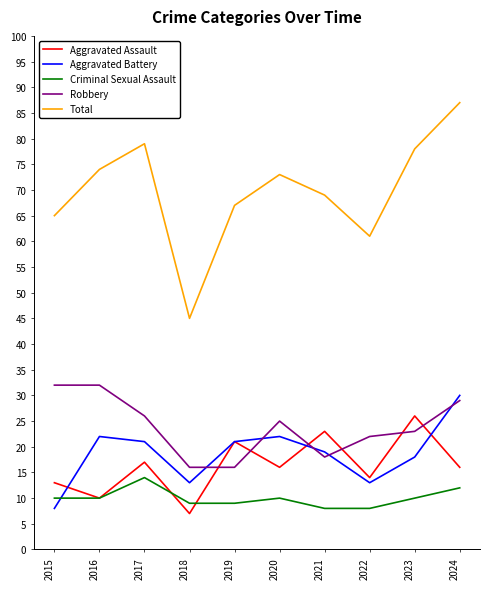

Reading left to right, extract all data points from this chart.

Aggravated Assault: 13	10	17	7	21	16	23	14	26	16
Aggravated Battery: 8	22	21	13	21	22	19	13	18	30
Criminal Sexual Assault: 10	10	14	9	9	10	8	8	10	12
Robbery: 32	32	26	16	16	25	18	22	23	29
Total: 65	74	79	45	67	73	69	61	78	87